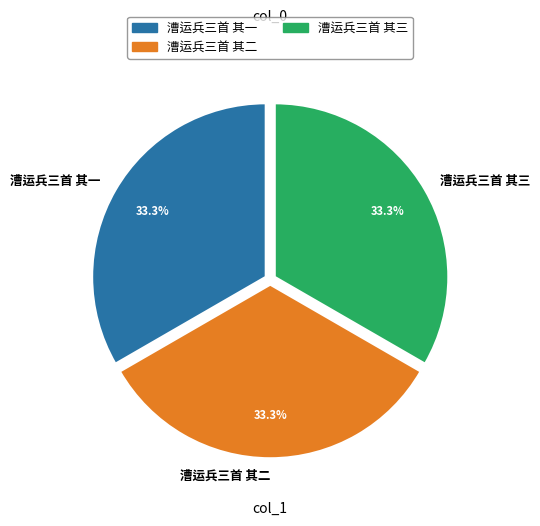

What is the ratio of the value at 漕运兵三首 其三 to the value at 漕运兵三首 其二?

1.0